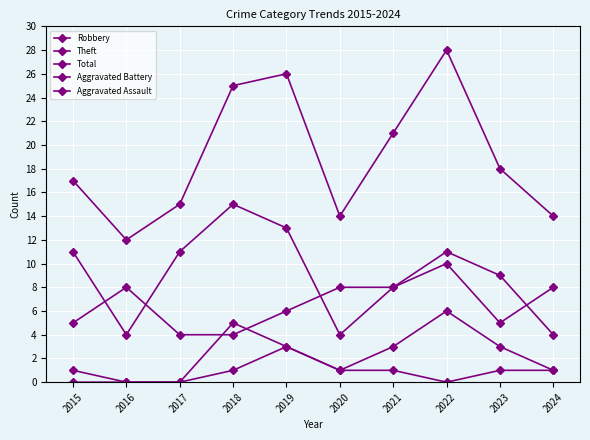

Rank the series at 2015 from lowest to highest value.

Aggravated Assault, Aggravated Battery, Robbery, Theft, Total